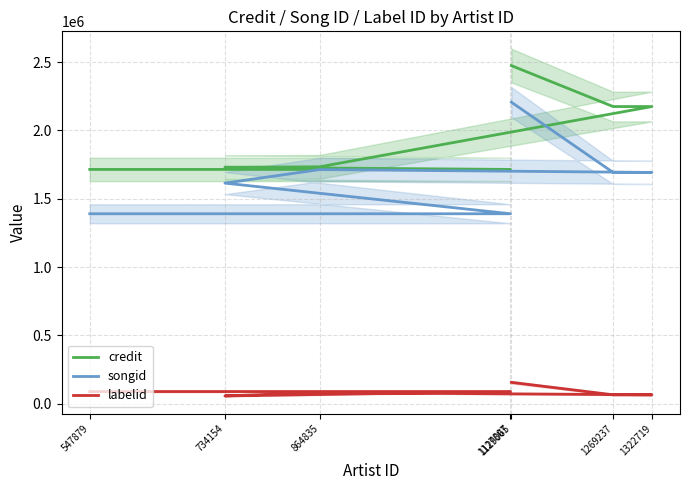

How many lines are shown in the chart?

3